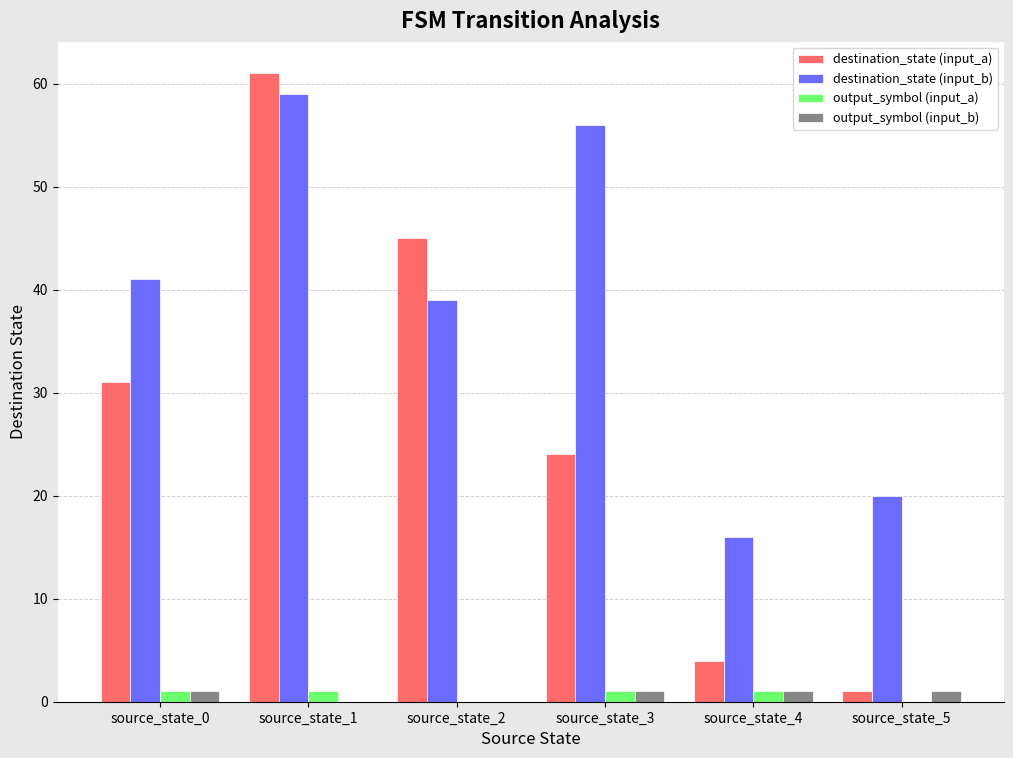

Which label corresponds to the largest value in the chart?

source_state_1